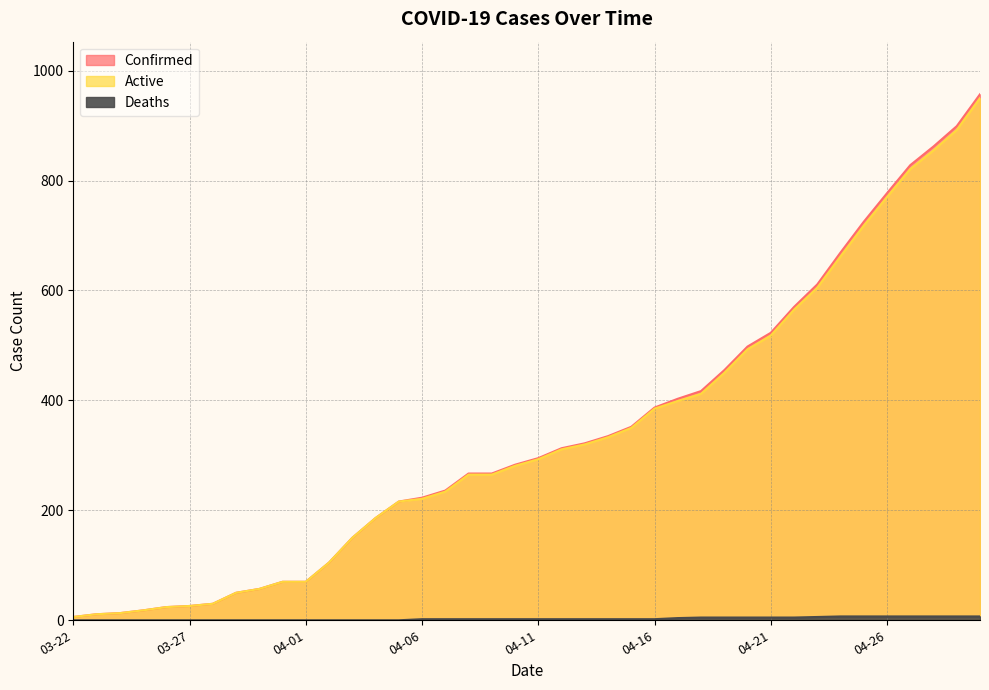

Which series changed the most between 04-04 and 04-11?

Confirmed